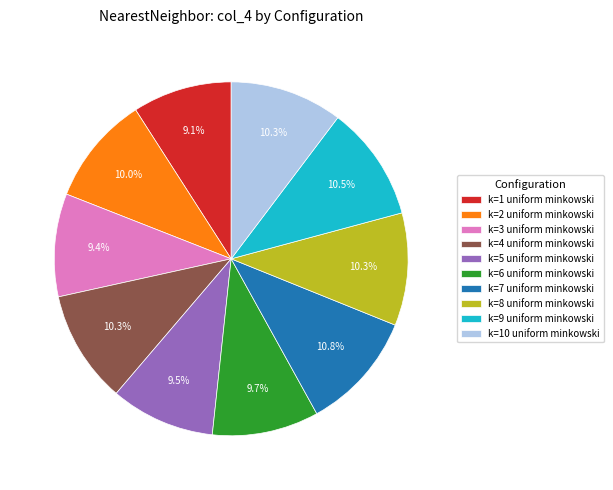

What percentage is the k=6 uniform minkowski slice, to the nearest percent?

10%